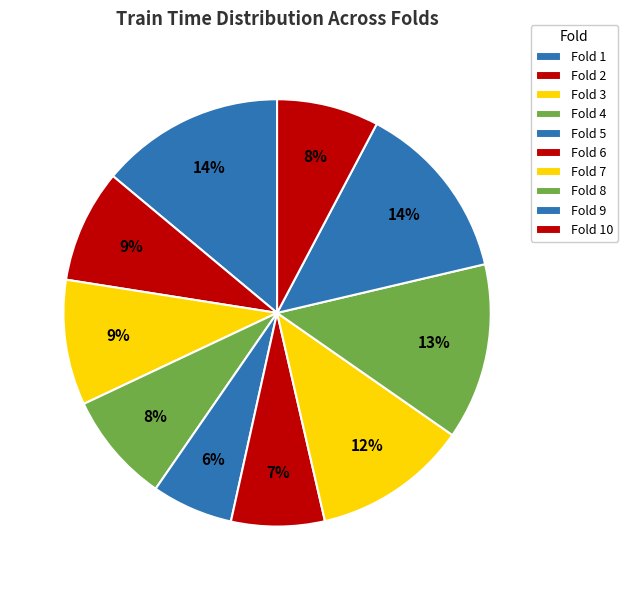

Rank the categories by value from highest to lowest.

Fold 1, Fold 9, Fold 8, Fold 7, Fold 3, Fold 2, Fold 4, Fold 10, Fold 6, Fold 5